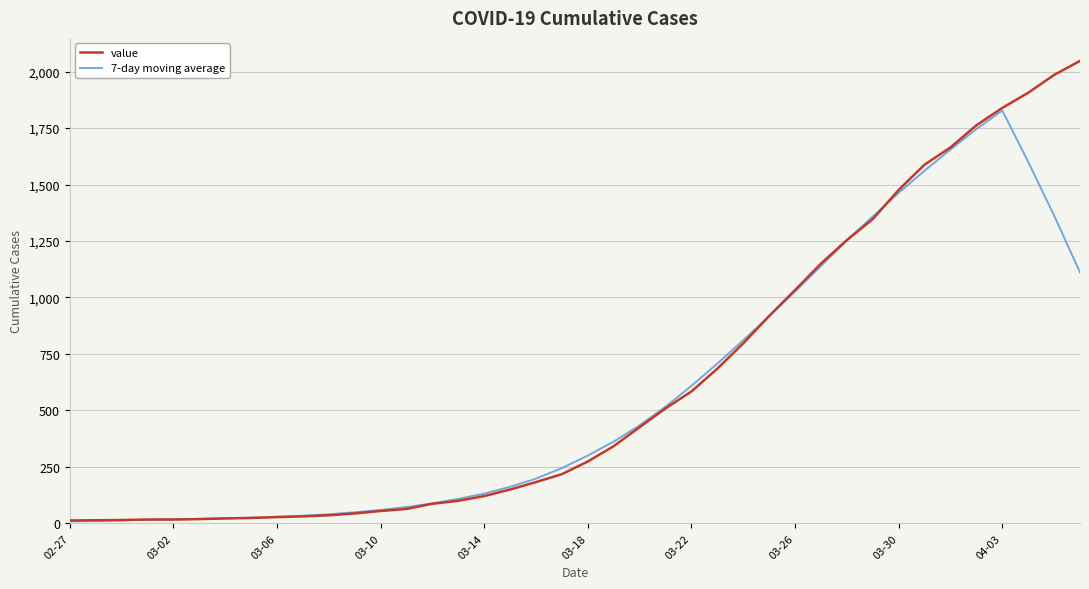

Rank the series by their maximum value, from lowest to highest.

7-day moving average, value